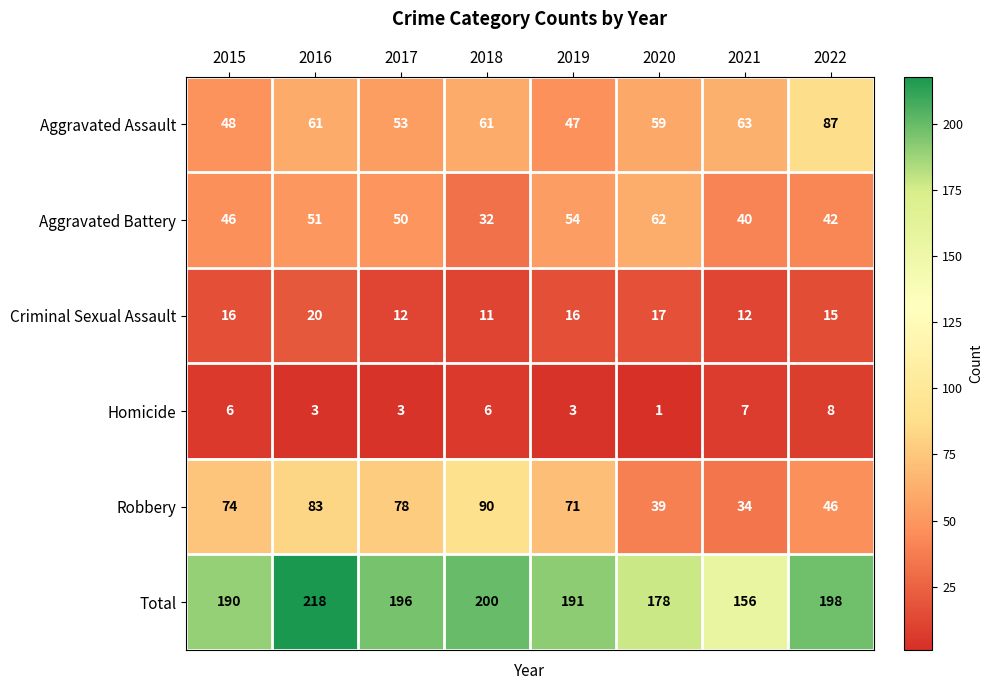

What is the maximum value shown in the chart?

218